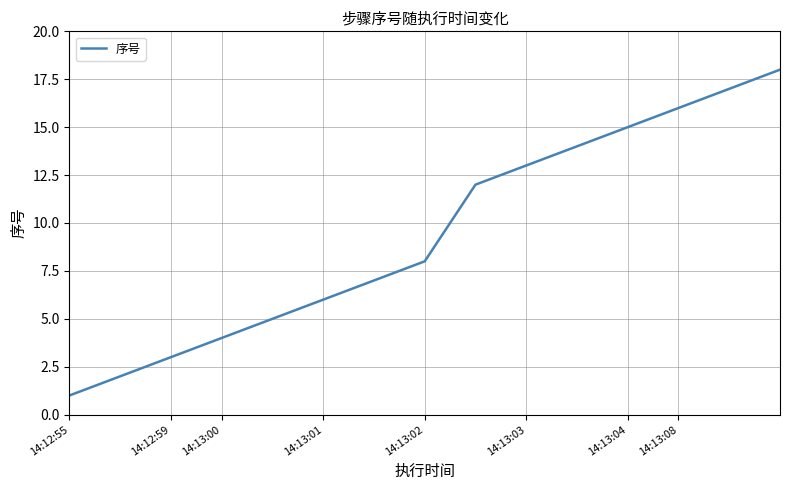

What is the greatest value displayed?

18